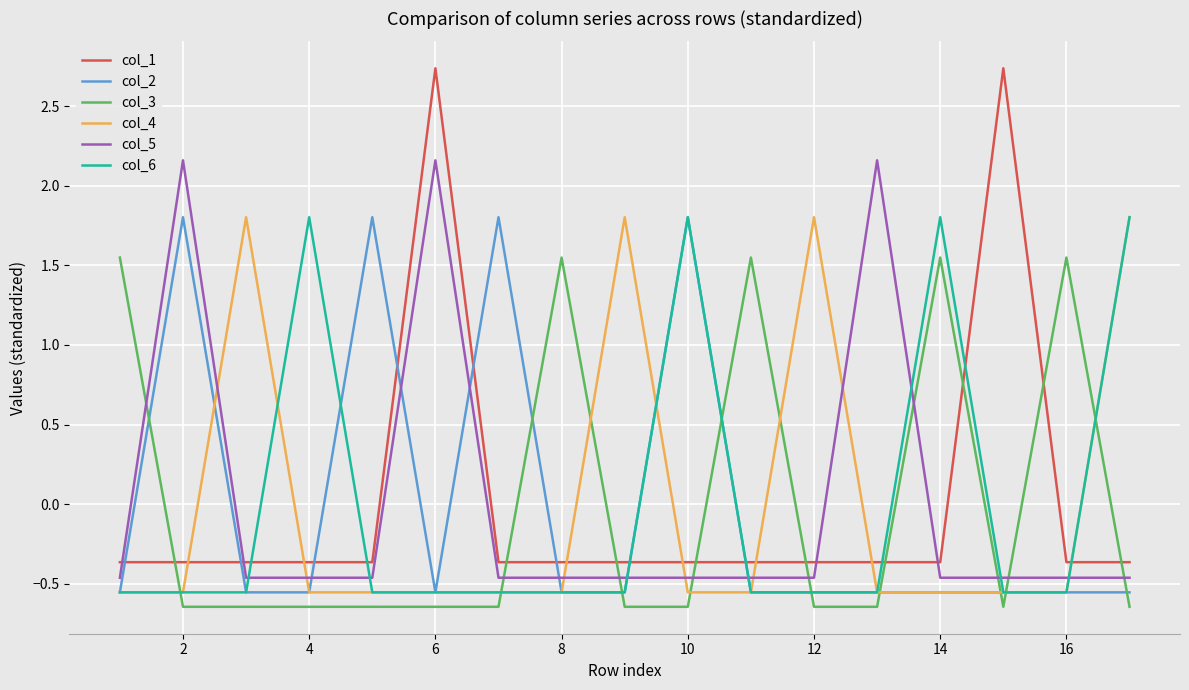

True or false: col_5 and col_2 cross at least once.

True